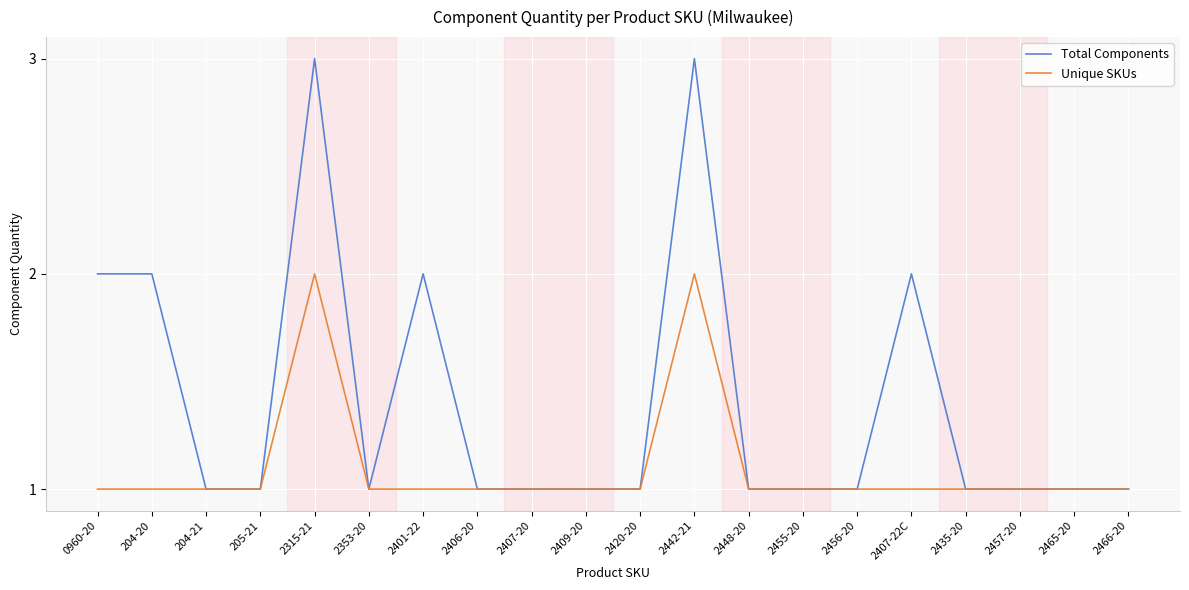

How many lines are shown in the chart?

2